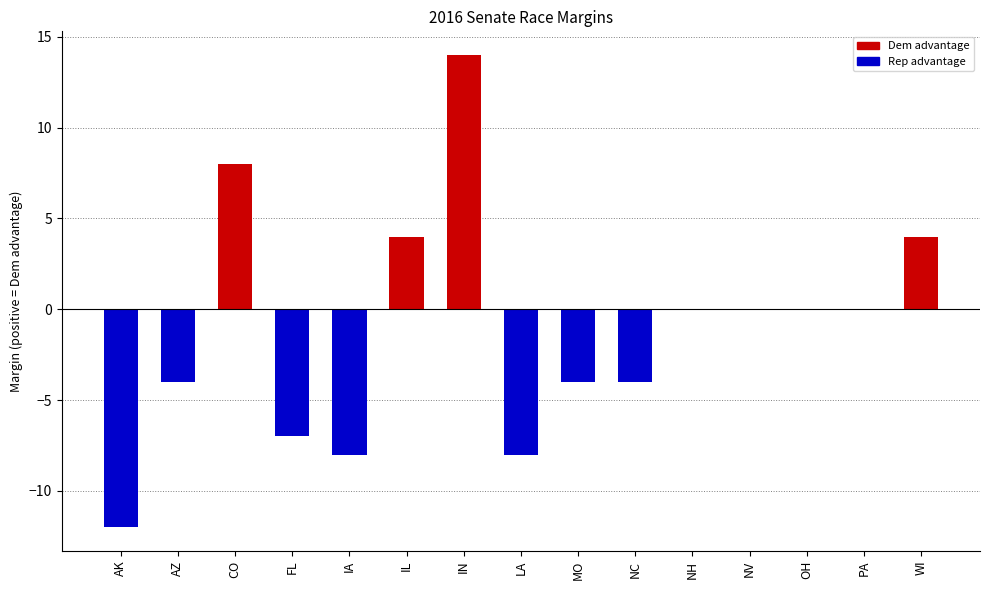

Which has a higher value, WI or PA?

WI